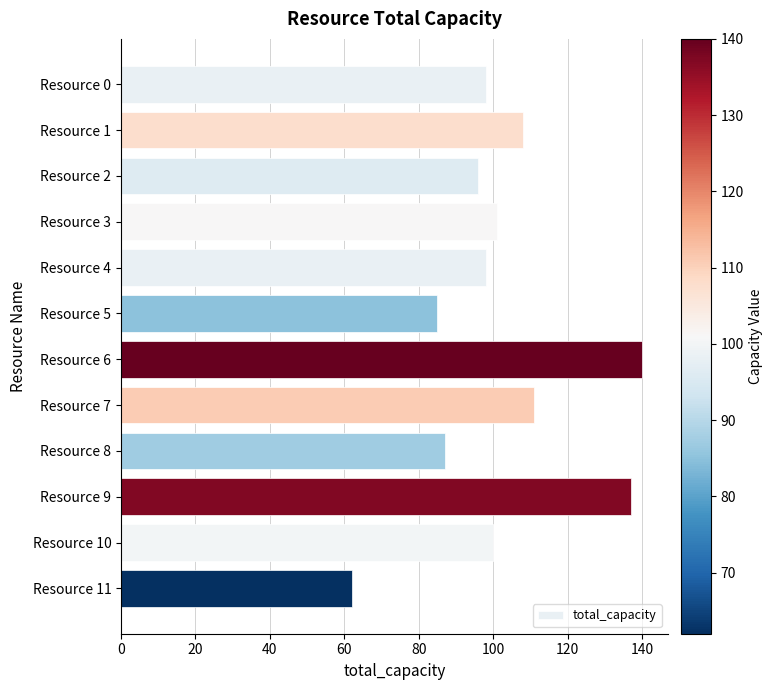

Is it true that the value at Resource 11 is 62?

True